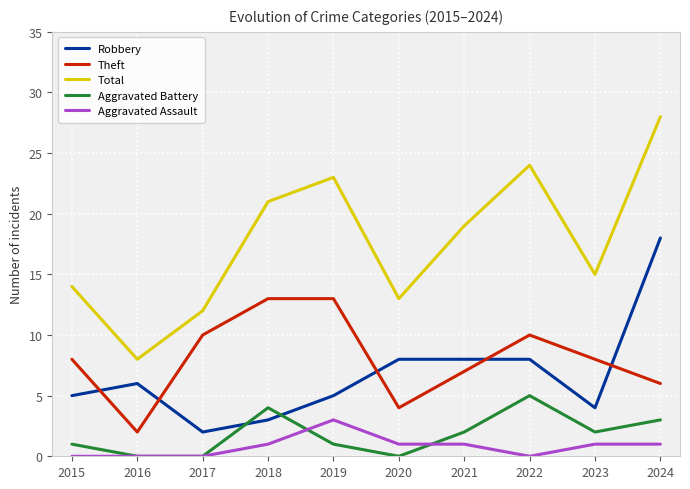

What is the average value of the Total series?

18